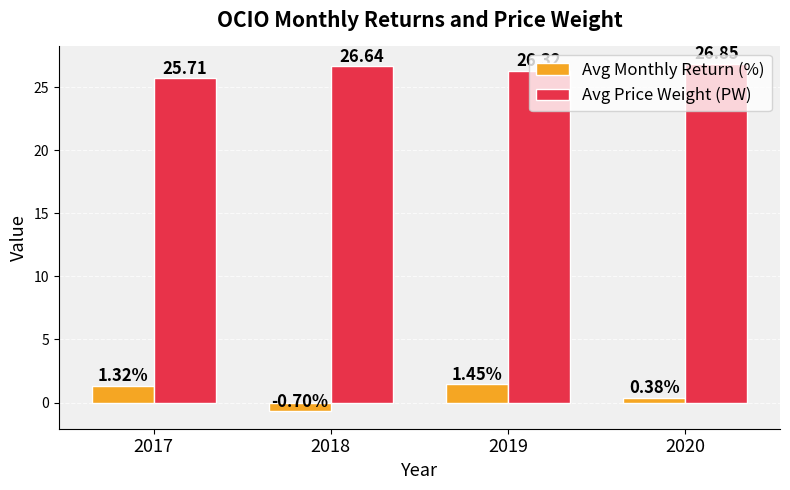

What is the spread (max minus min) of values at 2017?

24.4